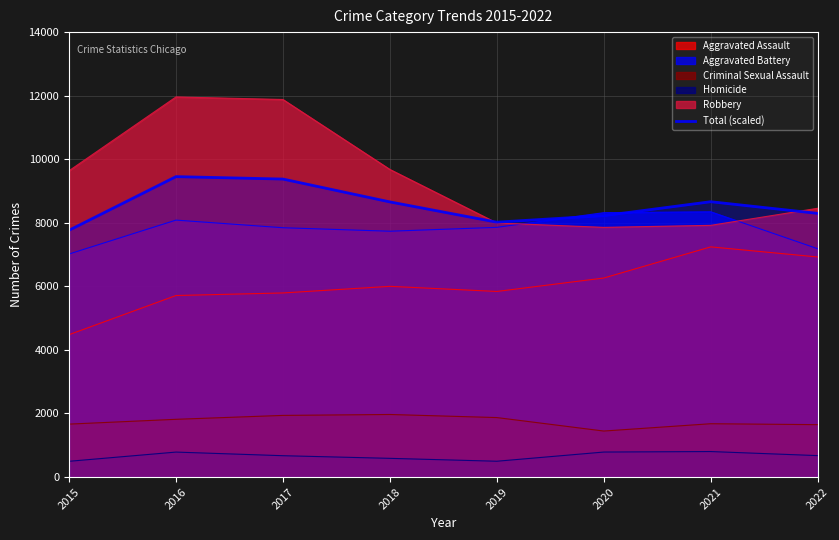

Reading right to left, what are all the values shown in this chart?

8296.7	8663.7	8224.3	8020.3	8657.7	9376.7	9453.3	7766.0